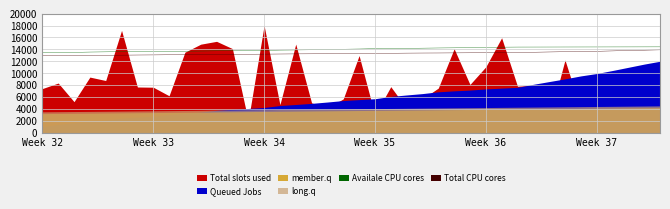

Between 2022-03-26 and 2022-04-23, which series saw the biggest shift?

Total slots used